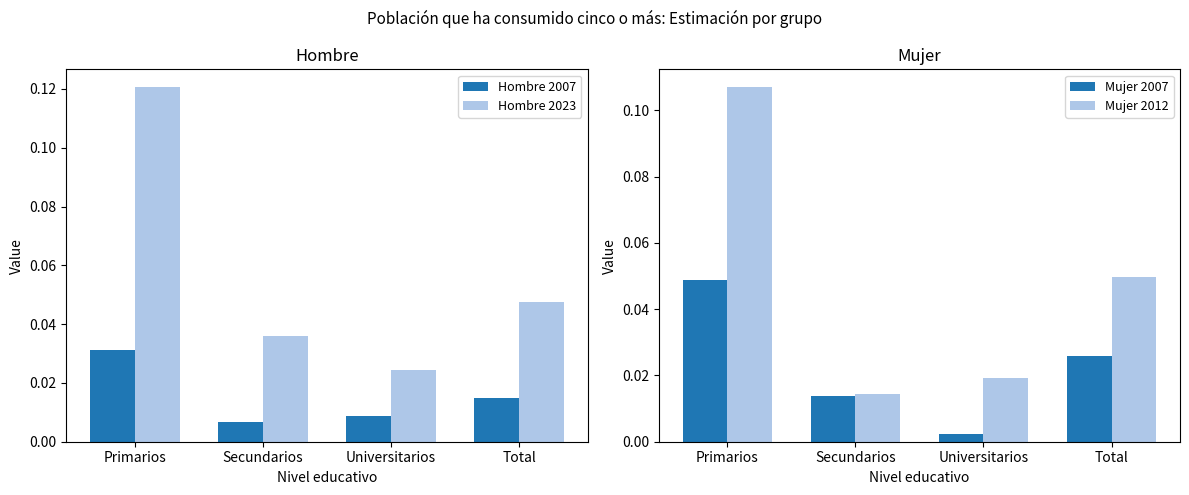

Which has a higher value, Secundarios or Total?

Total